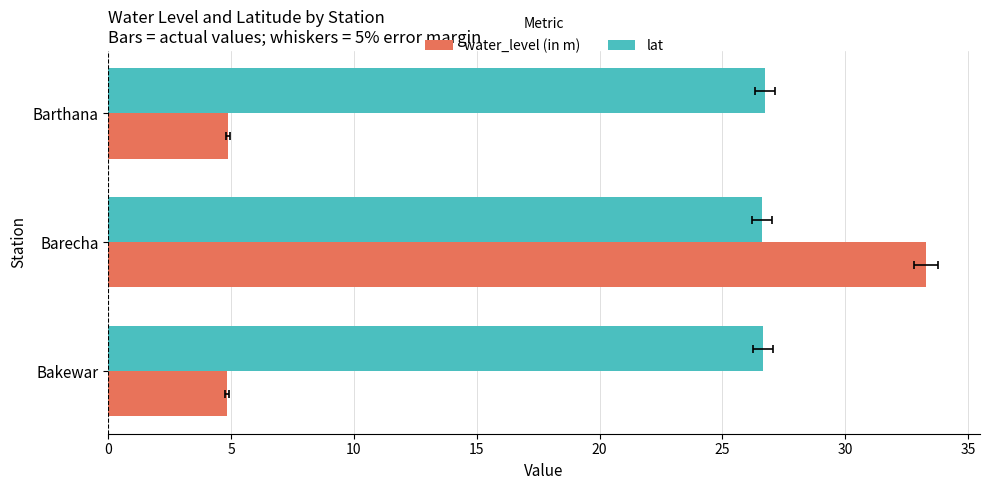

What is the value of the water_level (in m) bar at the 2nd from the left?

33.3